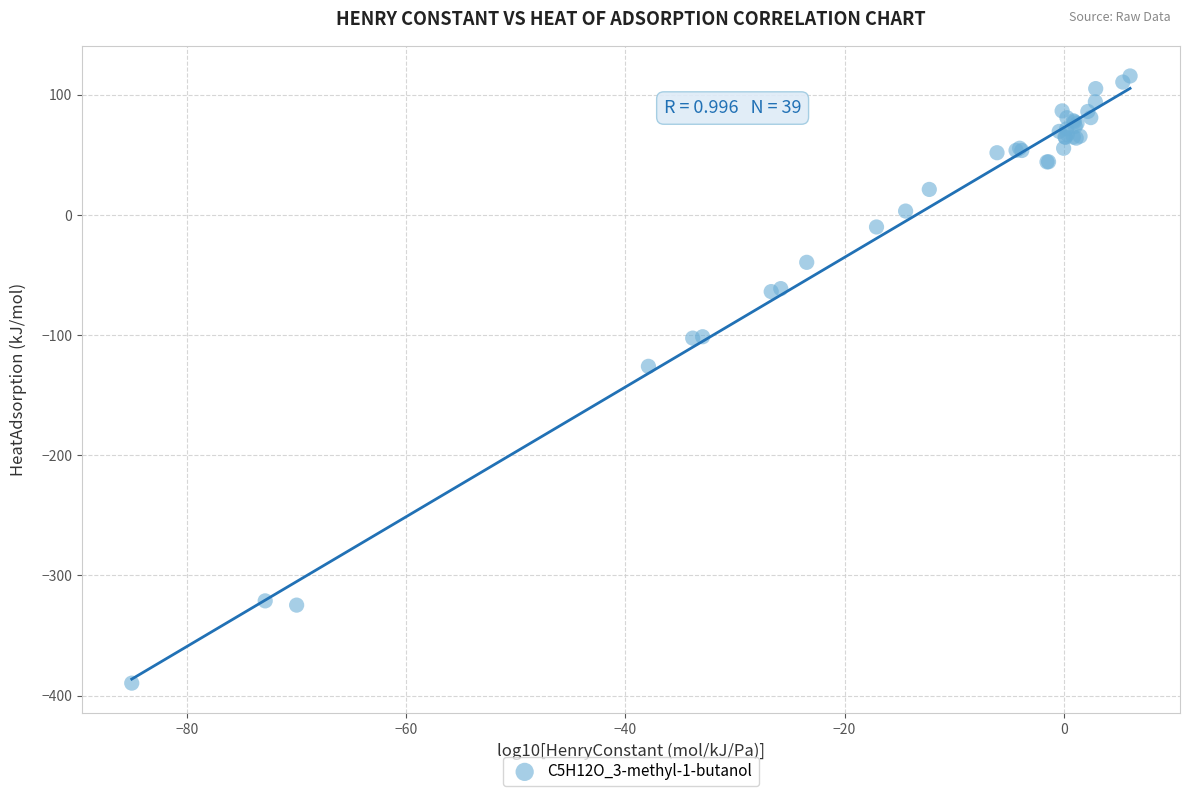

What Y value in the scatter plot is closest to -136?

-126.0